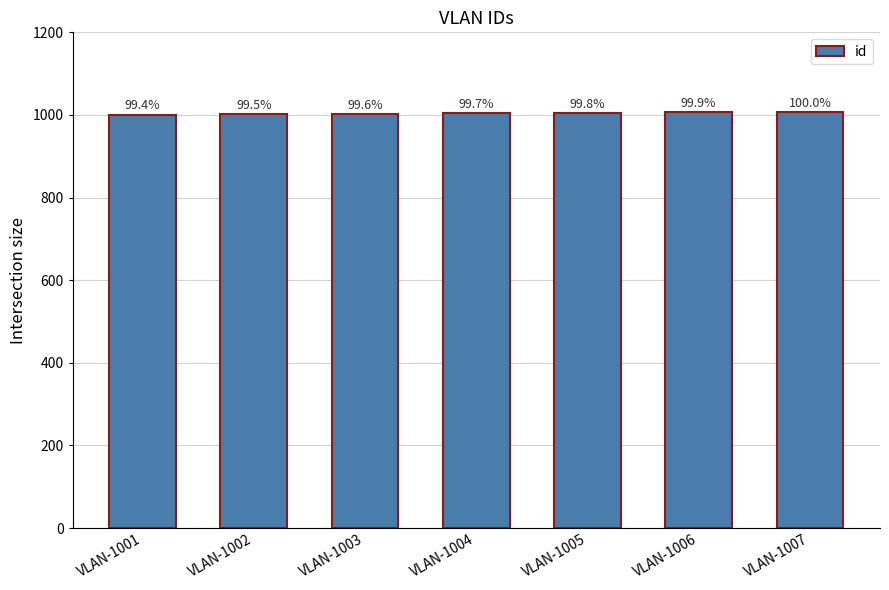

Rank the categories by value from highest to lowest.

VLAN-1007, VLAN-1006, VLAN-1005, VLAN-1004, VLAN-1003, VLAN-1002, VLAN-1001